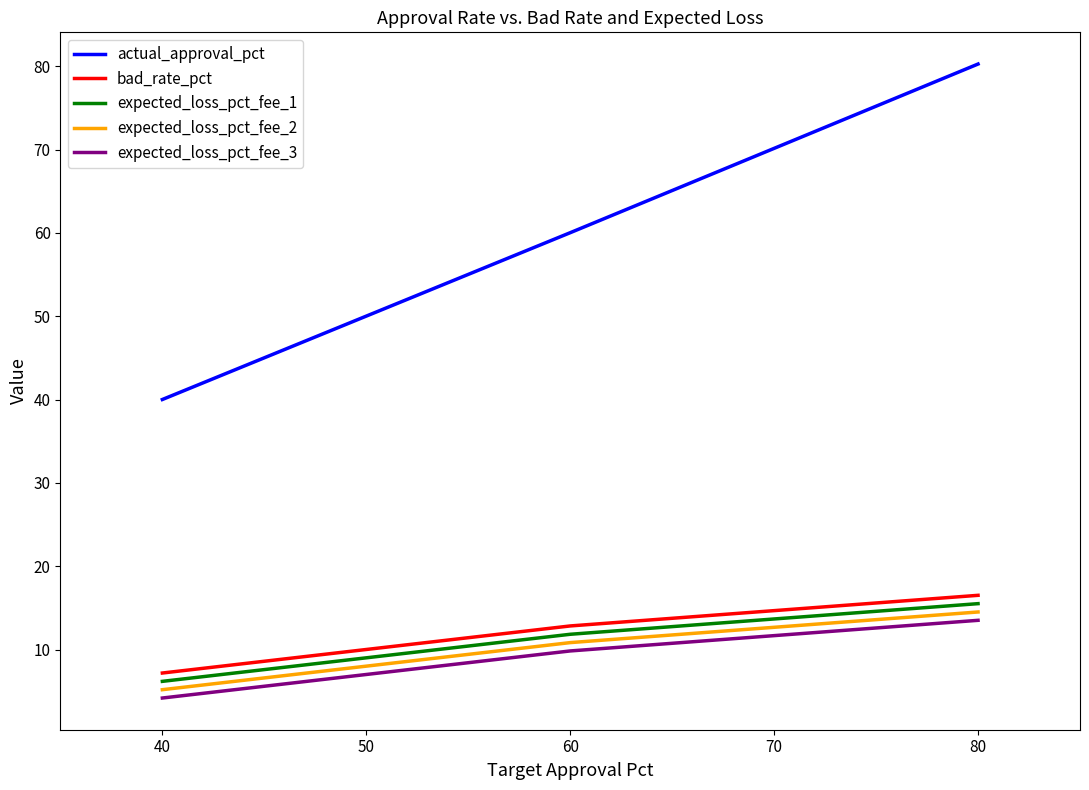

Does the chart display data point markers on the line(s)?

No